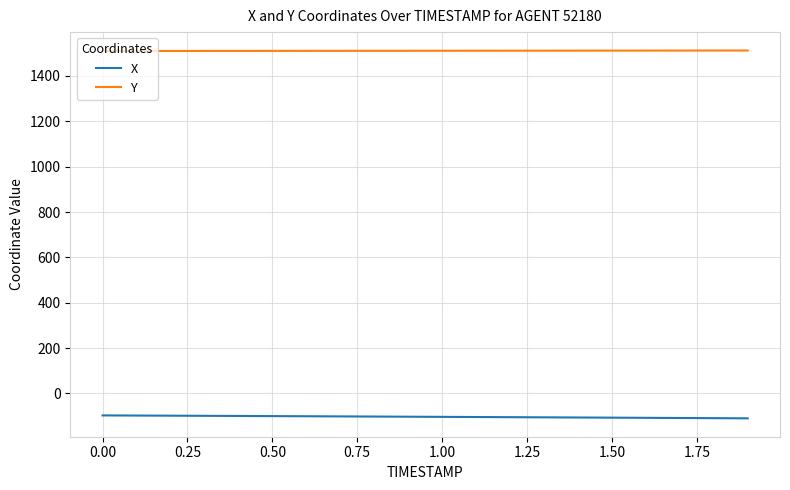

True or false: Y and X intersect in this chart.

False